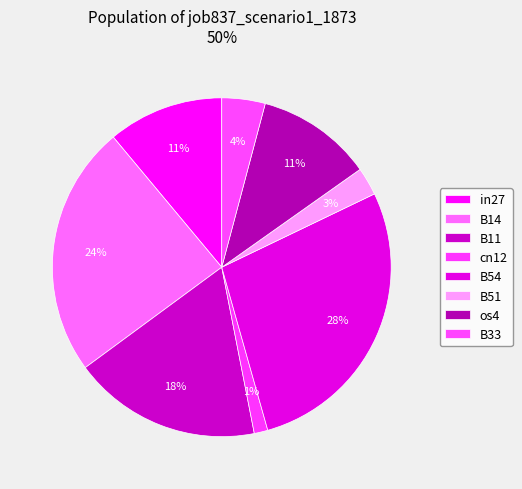

Is it true that B54 is 38% of the pie?

False